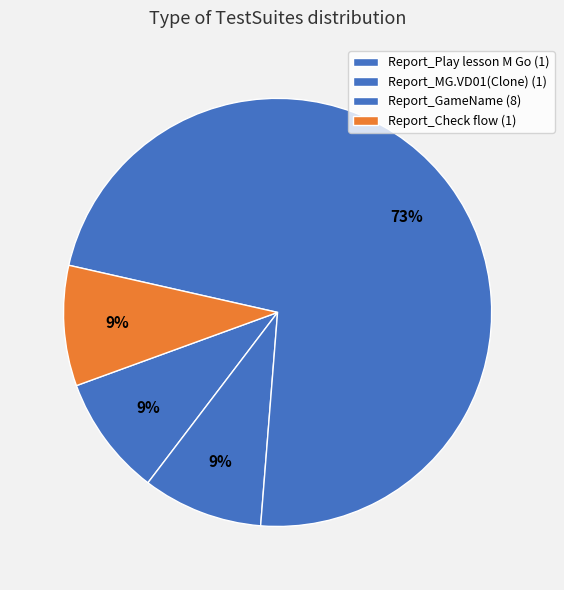

How many slices are in this pie chart?

4